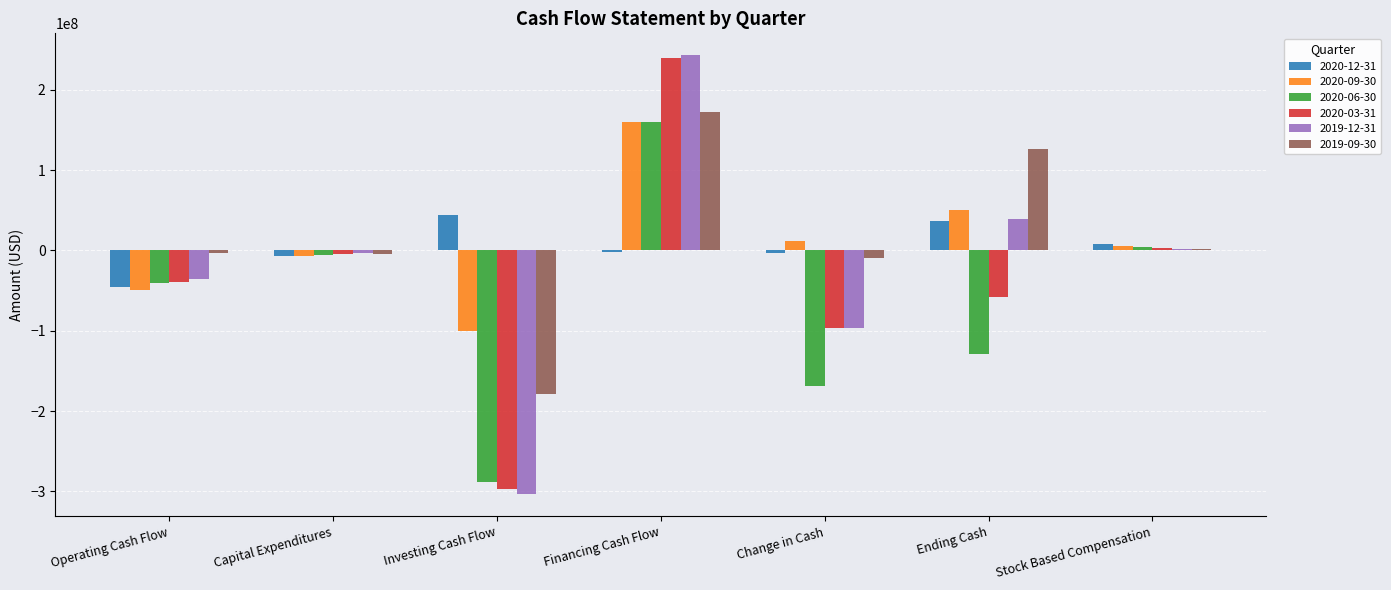

Are the bars horizontal?

No